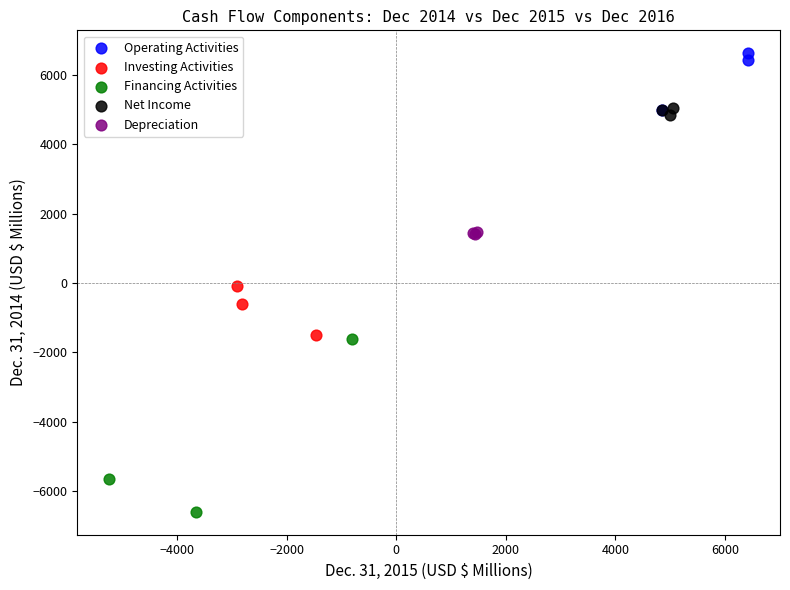

Which series contains the lowest Y value?

Financing Activities